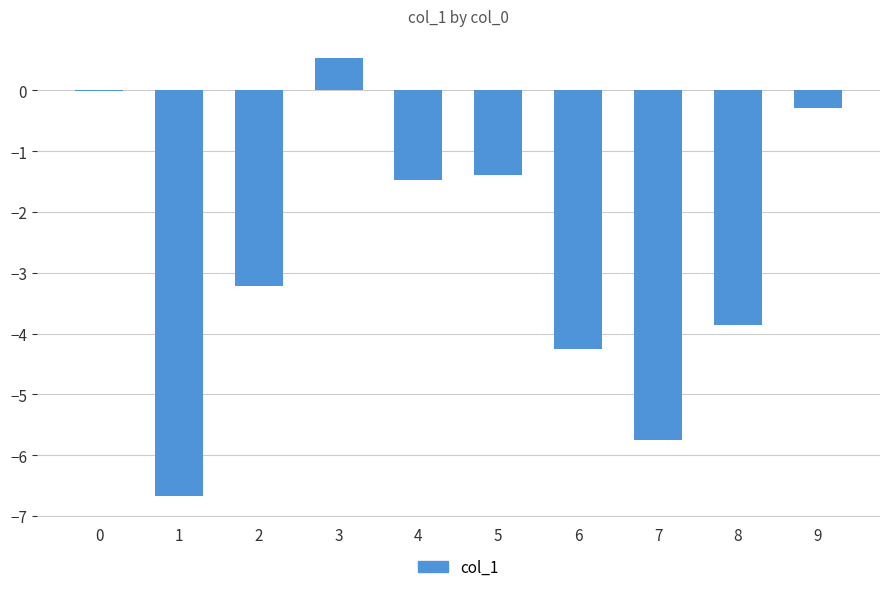

What is the sum of all values?

-26.4